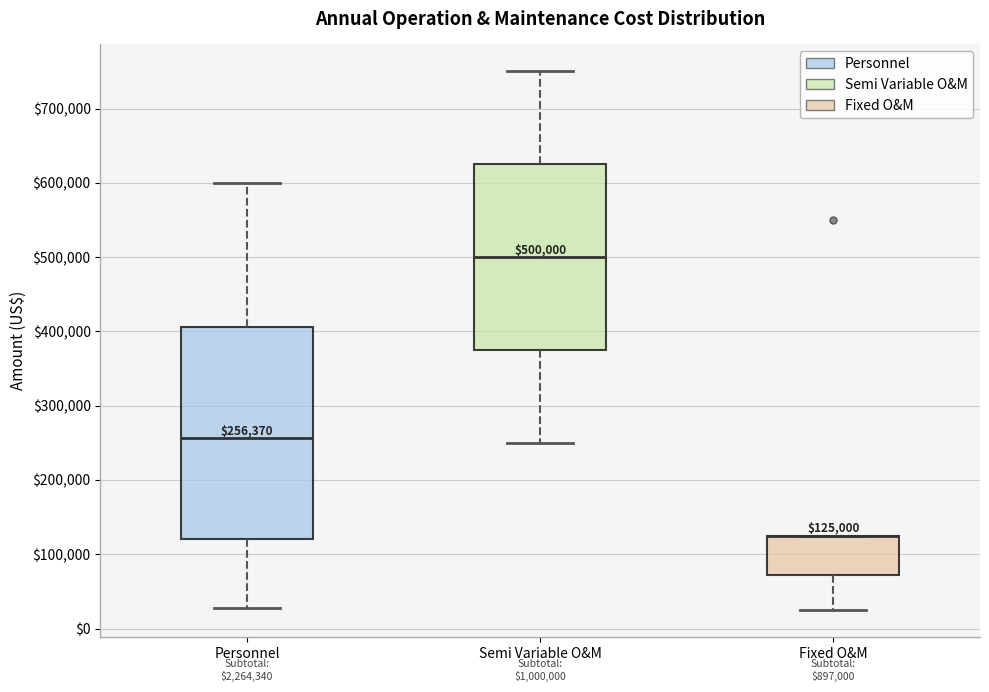

Which box is the tallest, from its lower edge to its upper edge?

Personnel